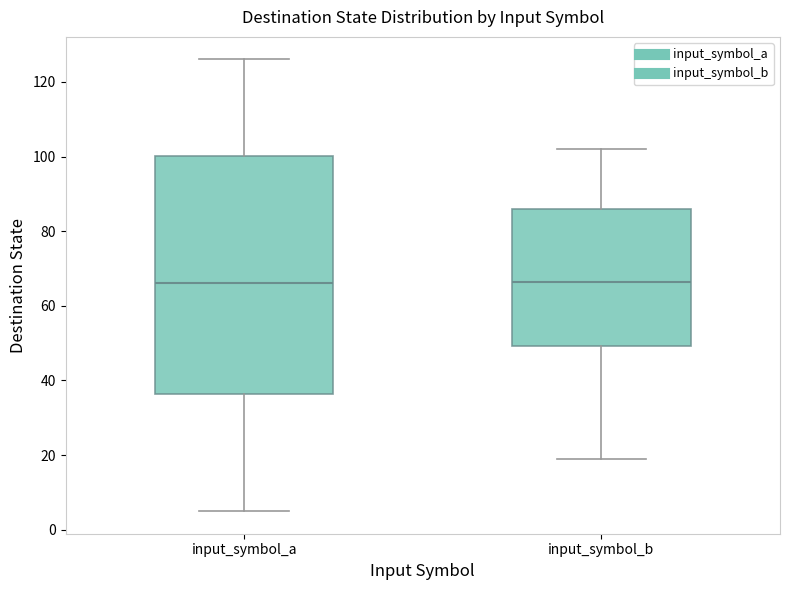

Reading left to right, read every box against the y-axis: the position of its median line, the range the box covers, and the ends of its whiskers. The values are not printed on the chart, so give them approximately, as read against the axis.

input_symbol_a: median 66, box 36 to 100, whiskers 6 to 126
input_symbol_b: median 66, box 50 to 86, whiskers 20 to 102